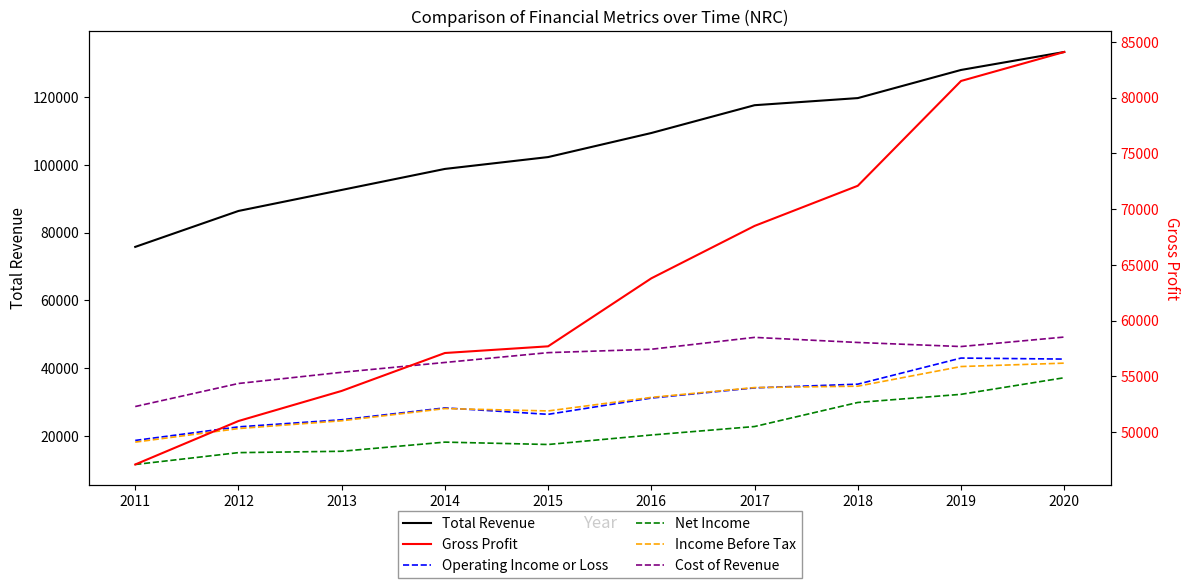

What is the difference between the second highest and minimum values in the Net Income series?

20700